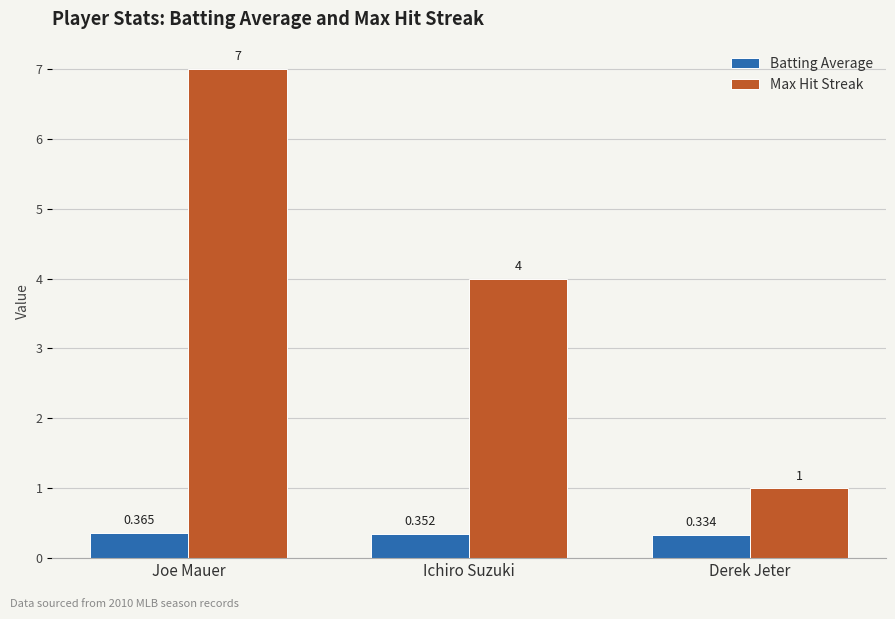

Which category has the lowest value across all series?

Derek Jeter